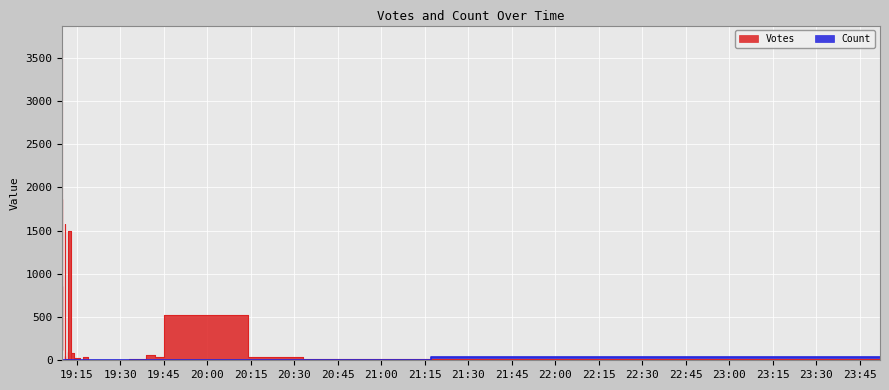

Count the number of data series in this chart.

2